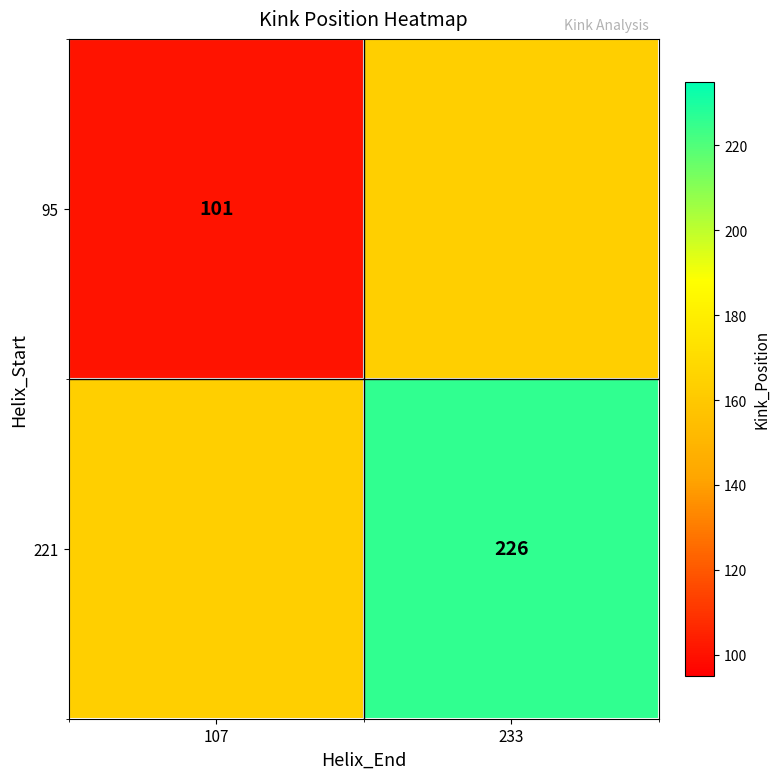

The value of 221 at 233 is 226.0. True or false?

True